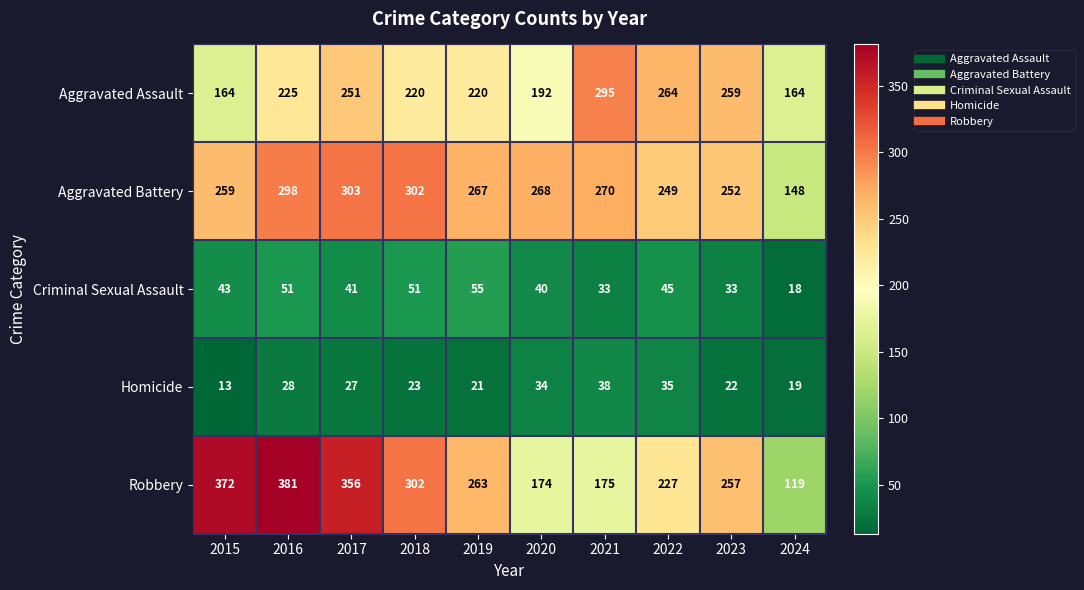

Where is Robbery nearest to the value 250?

2023